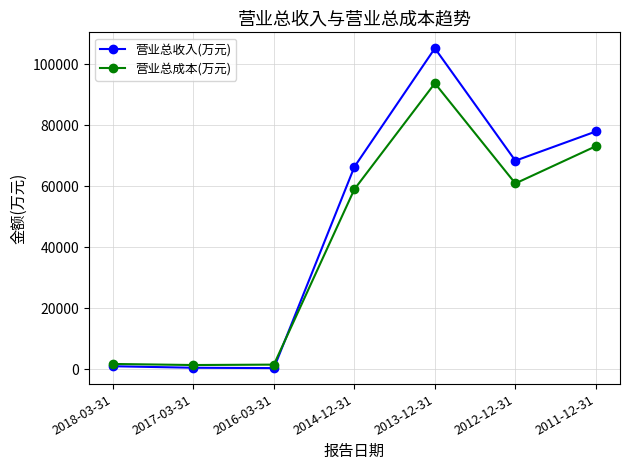

Rank the series by their maximum value, from lowest to highest.

营业总成本(万元), 营业总收入(万元)